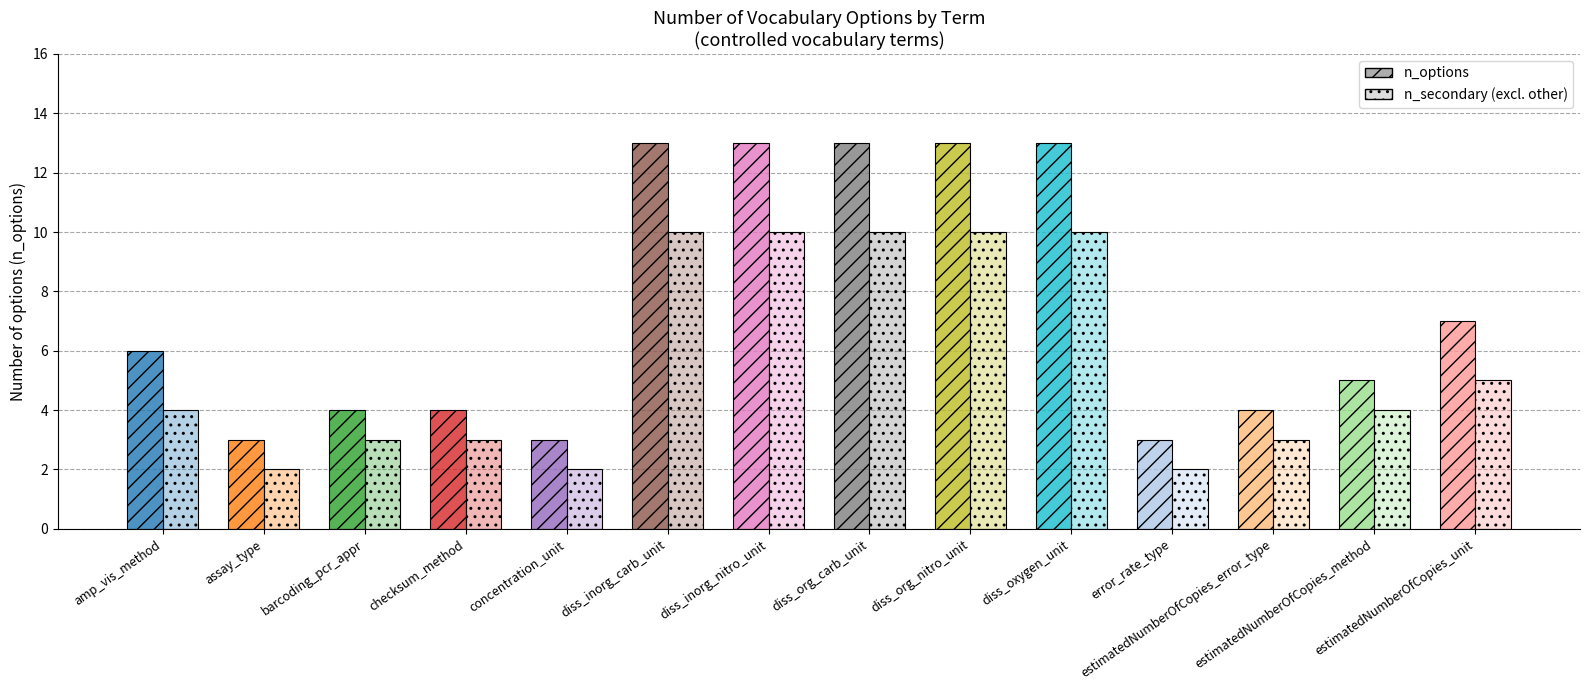

What is the label of the 14th bar from the left?

estimatedNumberOfCopies_unit